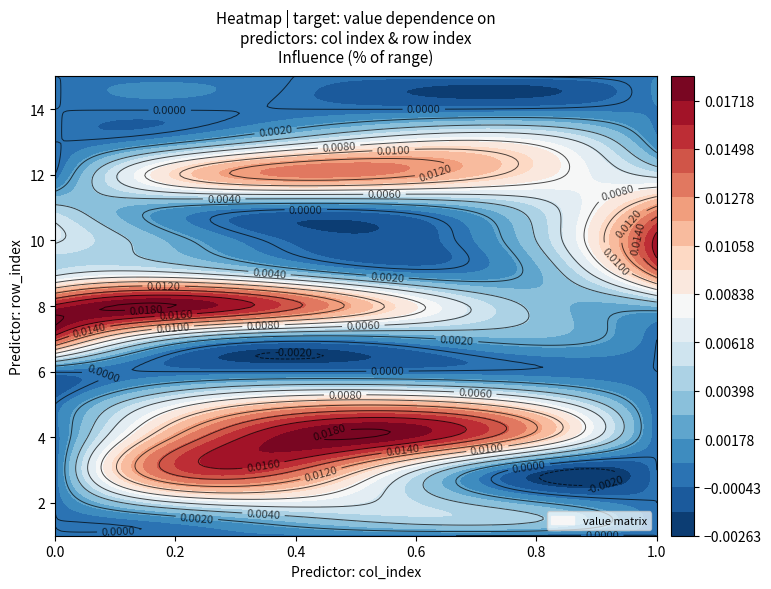

The value of row_1 at 2 is 0.0. True or false?

False